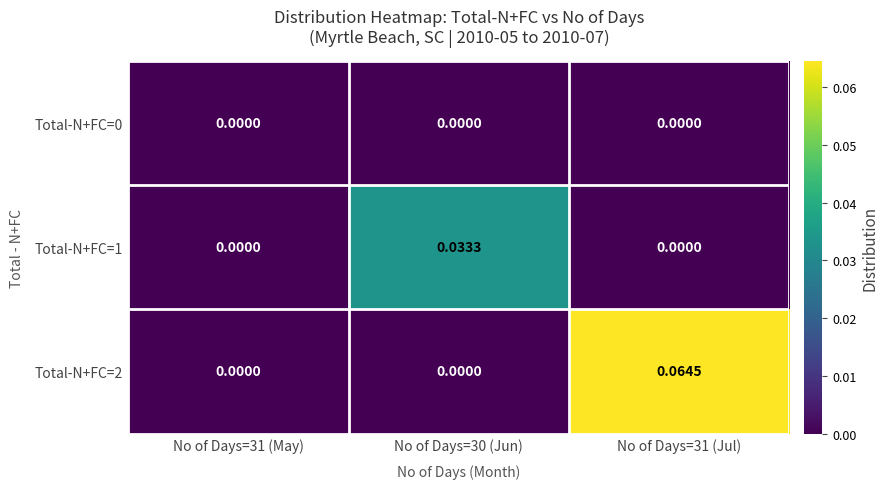

Reading left to right, transcribe all the data shown in this chart.

Total-N+FC=0: No of Days=31 (May)=0.0	No of Days=30 (Jun)=0.0	No of Days=31 (Jul)=0.0
Total-N+FC=1: No of Days=31 (May)=0.0	No of Days=30 (Jun)=0.0	No of Days=31 (Jul)=0.0
Total-N+FC=2: No of Days=31 (May)=0.0	No of Days=30 (Jun)=0.0	No of Days=31 (Jul)=0.1